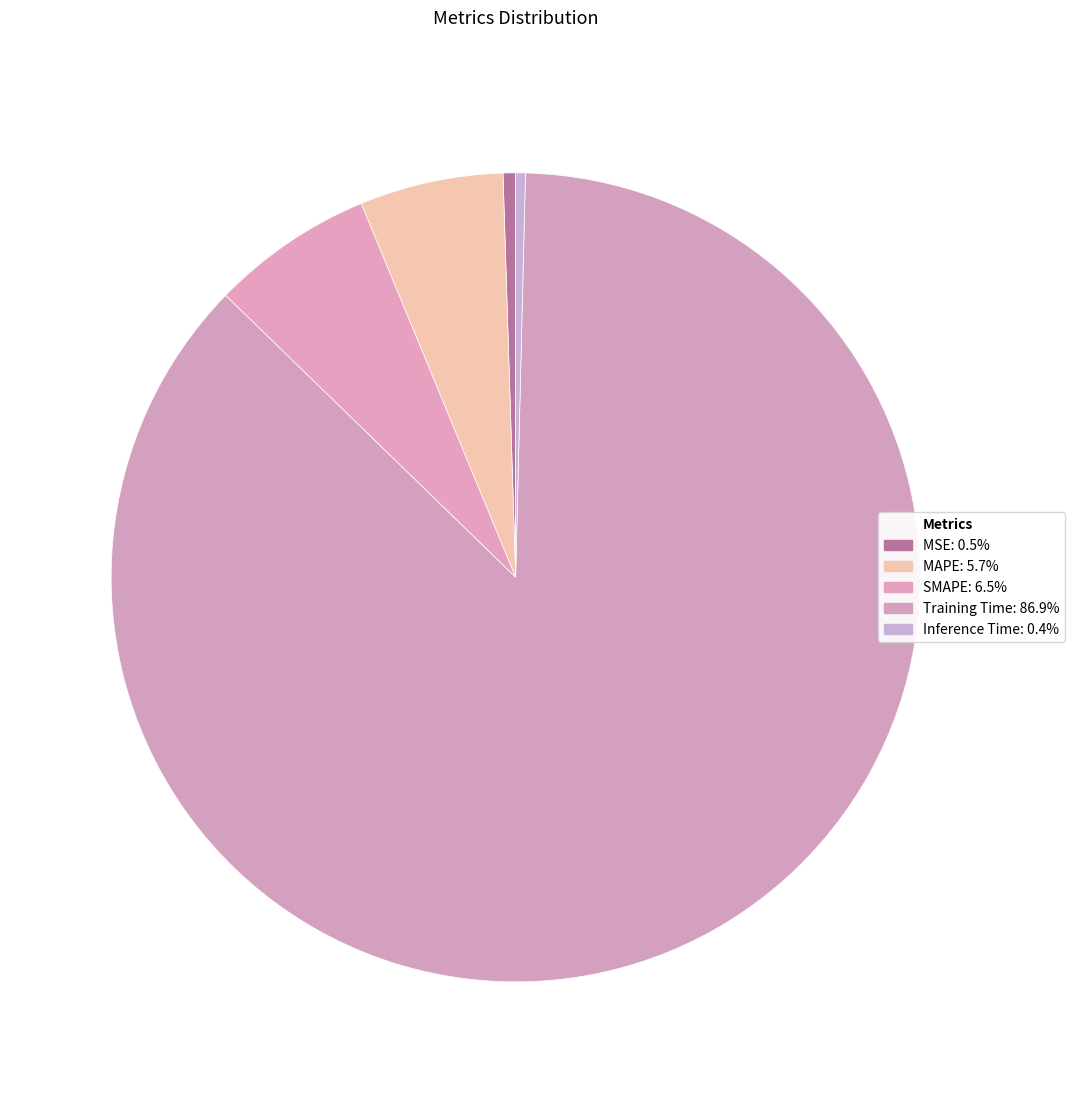

Which category has the biggest portion of the pie?

Training Time